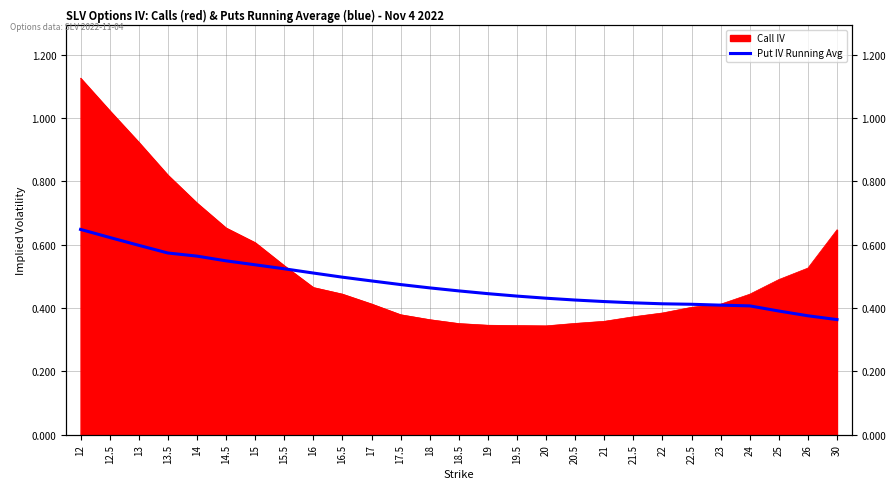

Reading left to right, transcribe all the data shown in this chart.

12=0.6	12.5=0.6	13=0.6	13.5=0.6	14=0.6	14.5=0.5	15=0.5	15.5=0.5	16=0.5	16.5=0.5	17=0.5	17.5=0.5	18=0.5	18.5=0.5	19=0.4	19.5=0.4	20=0.4	20.5=0.4	21=0.4	21.5=0.4	22=0.4	22.5=0.4	23=0.4	24=0.4	25=0.4	26=0.4	30=0.4